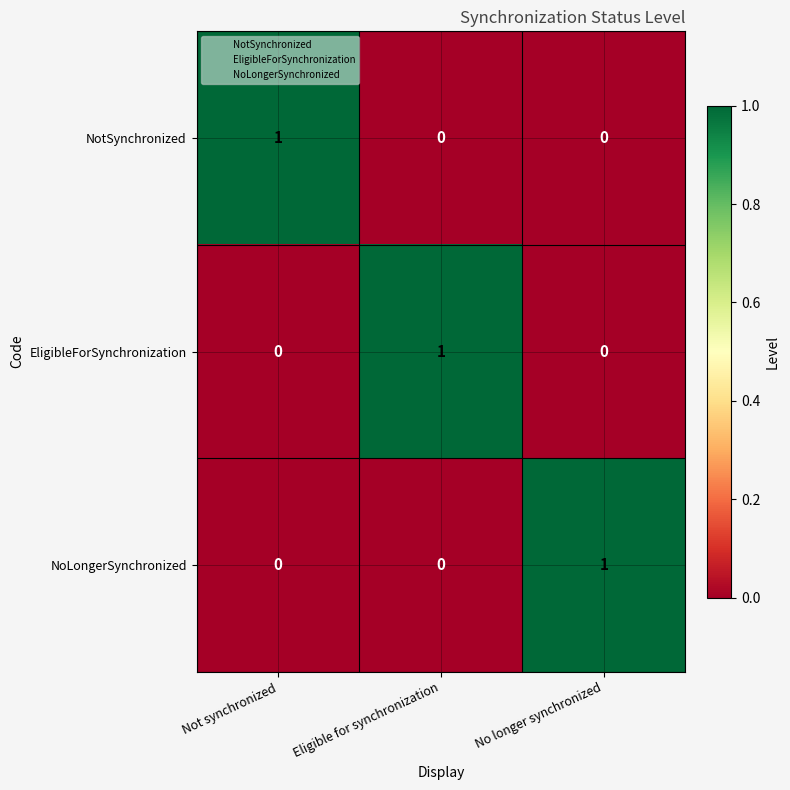

At how many categories does at least one series exceed 0?

3